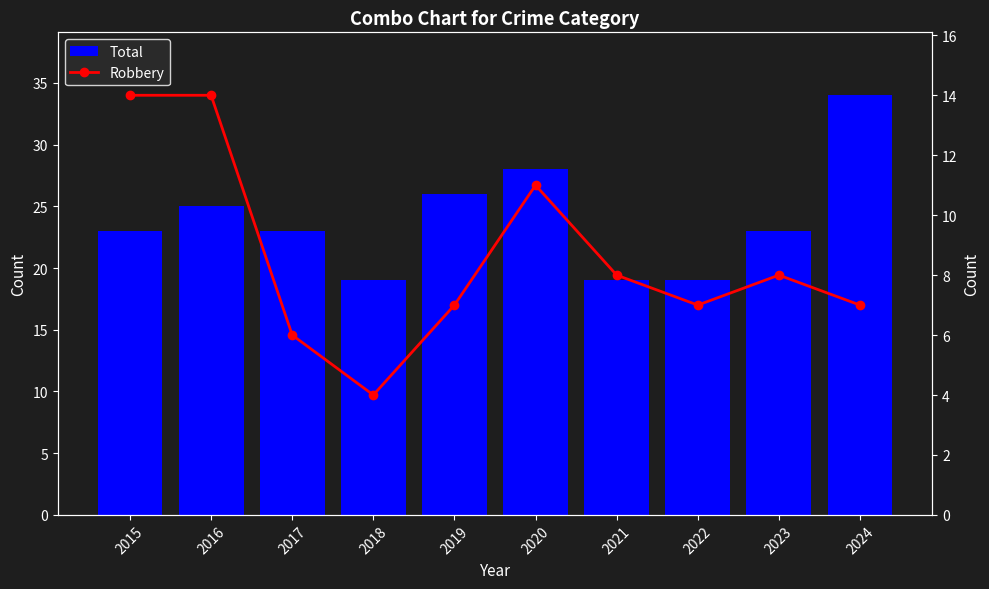

What are all the series names shown in the legend?

Total, Robbery